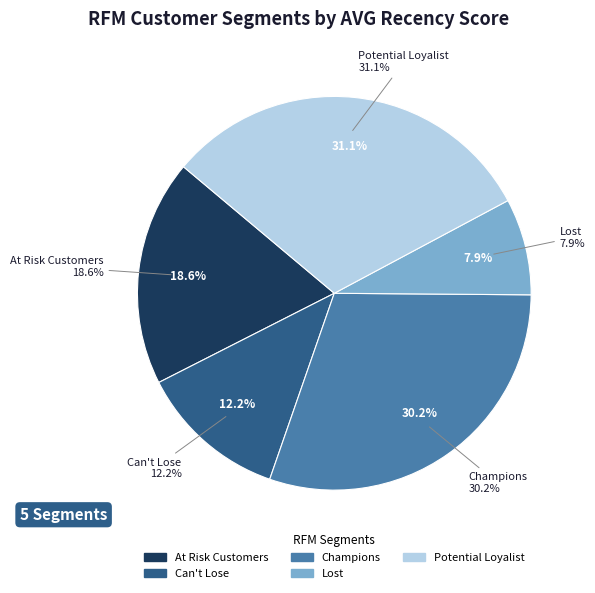

How many segments does this pie chart have?

5